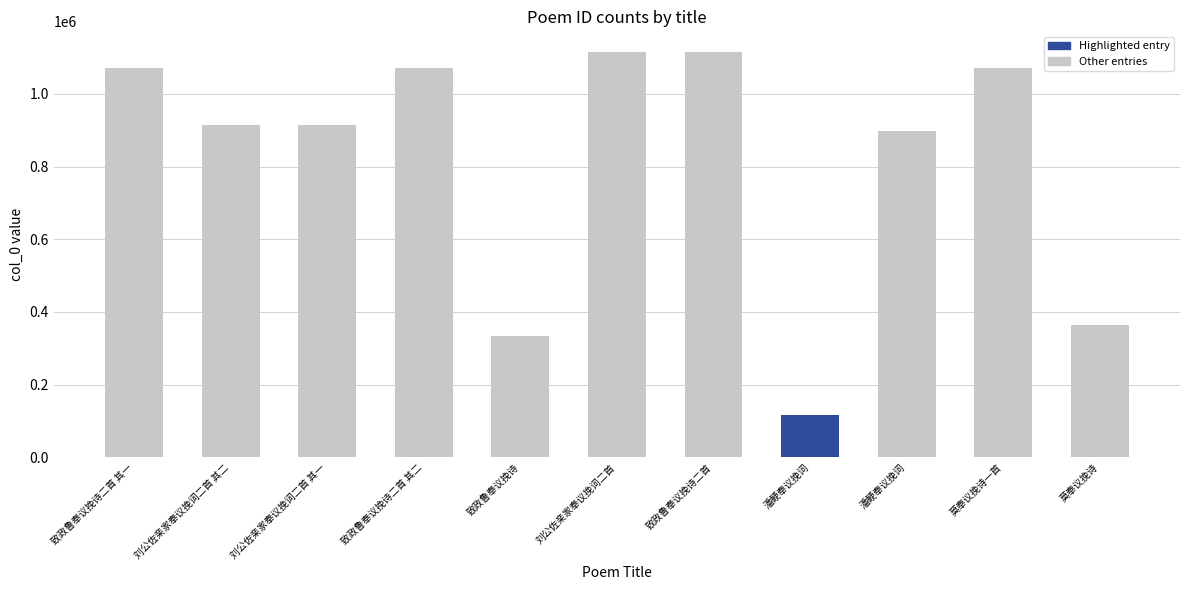

What is the difference between the maximum and minimum values?

999290